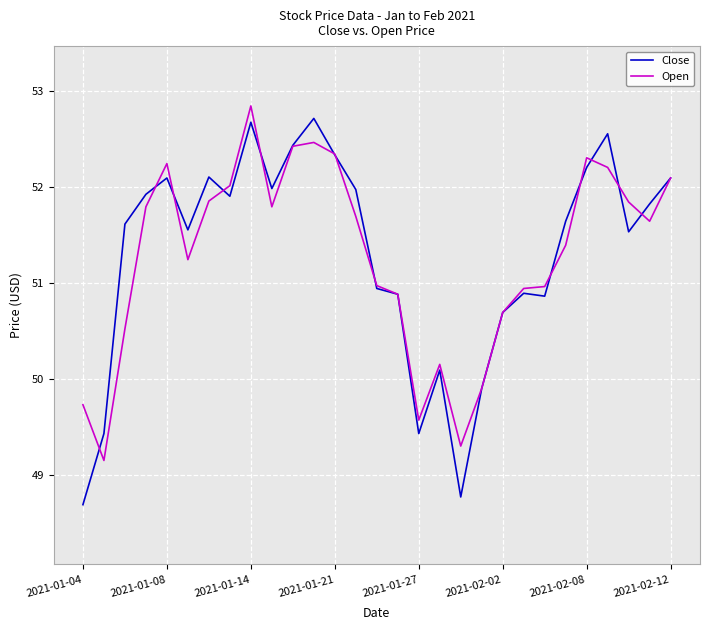

Is this an area chart (filled region under the line)?

No